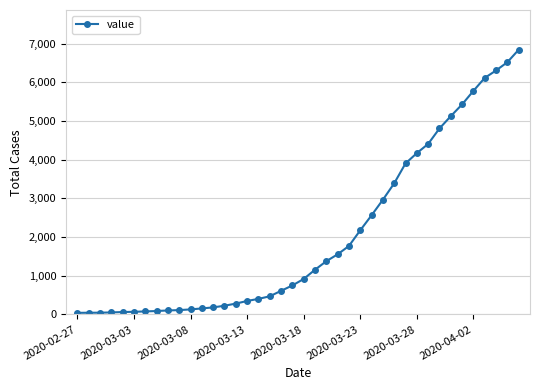

What is the sum of all values?

81521